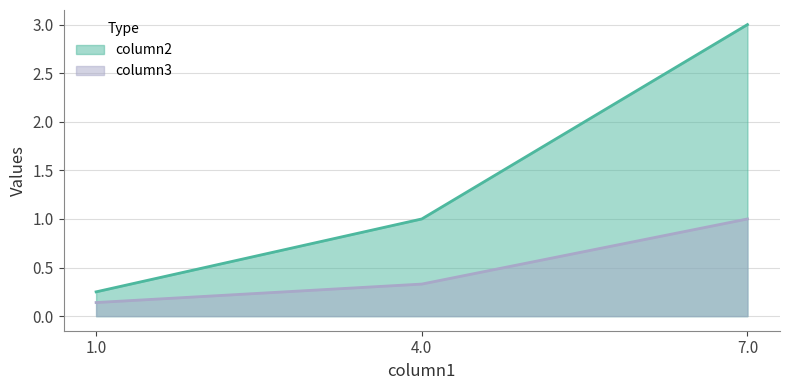

What is the label of the 1st point from the right?

7.0